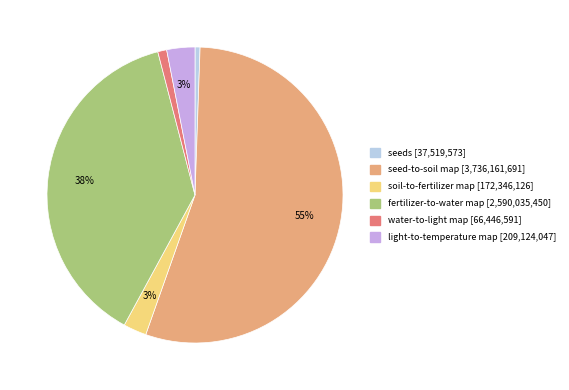

Which slice is the largest?

seed-to-soil map